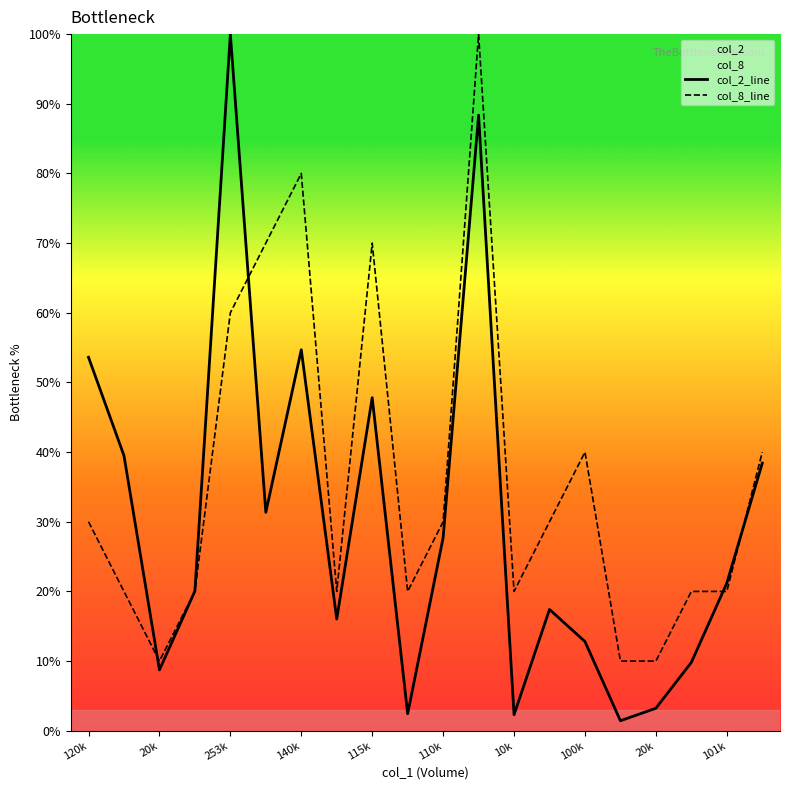

What is the difference between the maximum and minimum values in the col_8_line series?

90.0